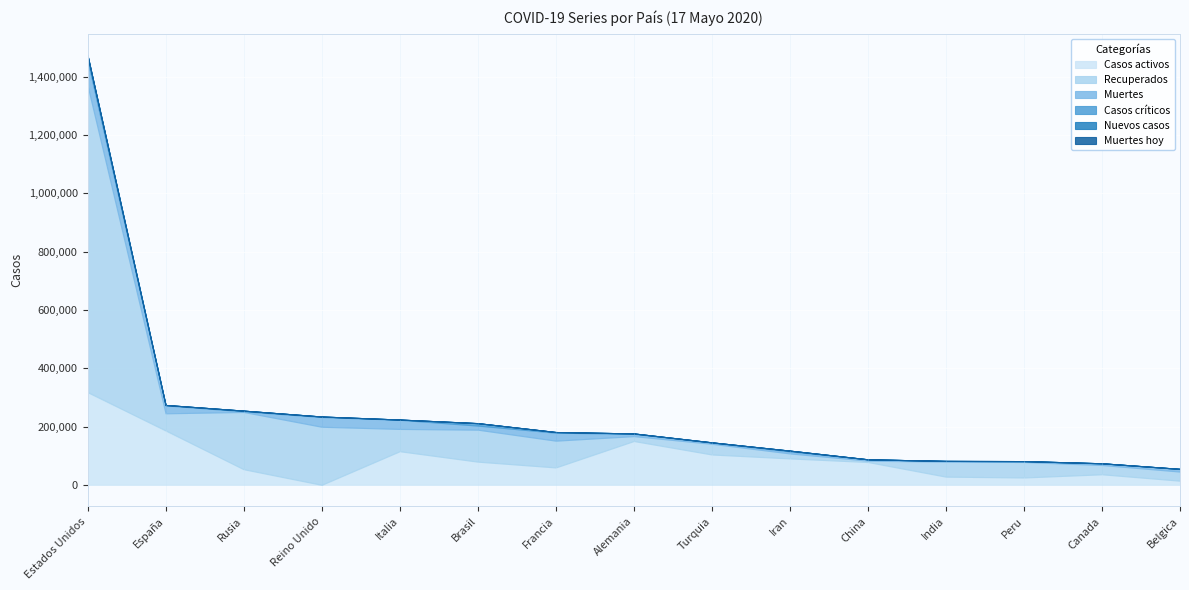

What position from the left is Alemania?

8